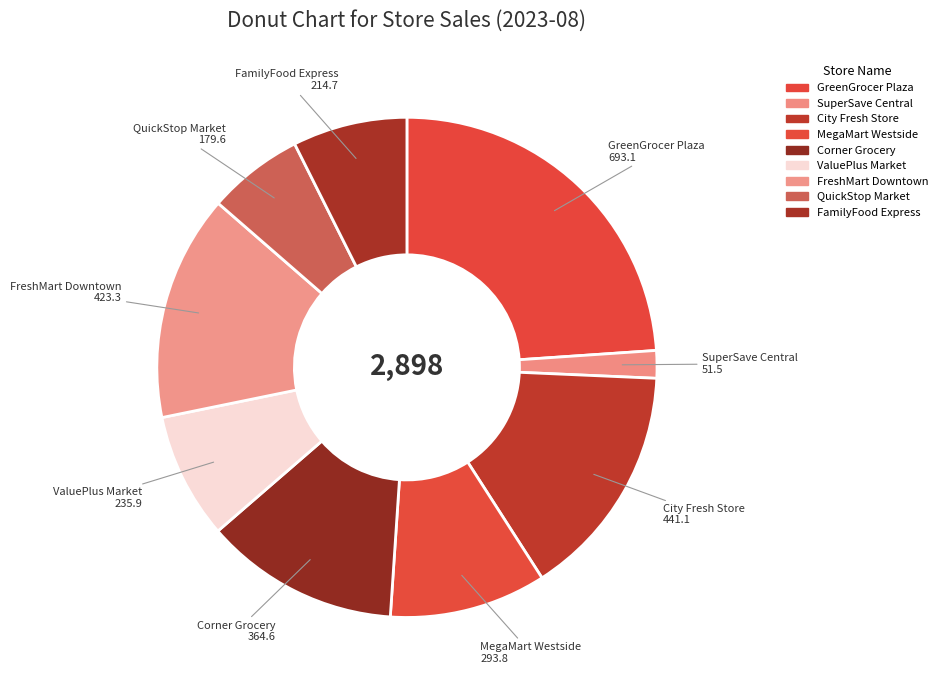

What is the largest slice in the pie chart?

GreenGrocer Plaza